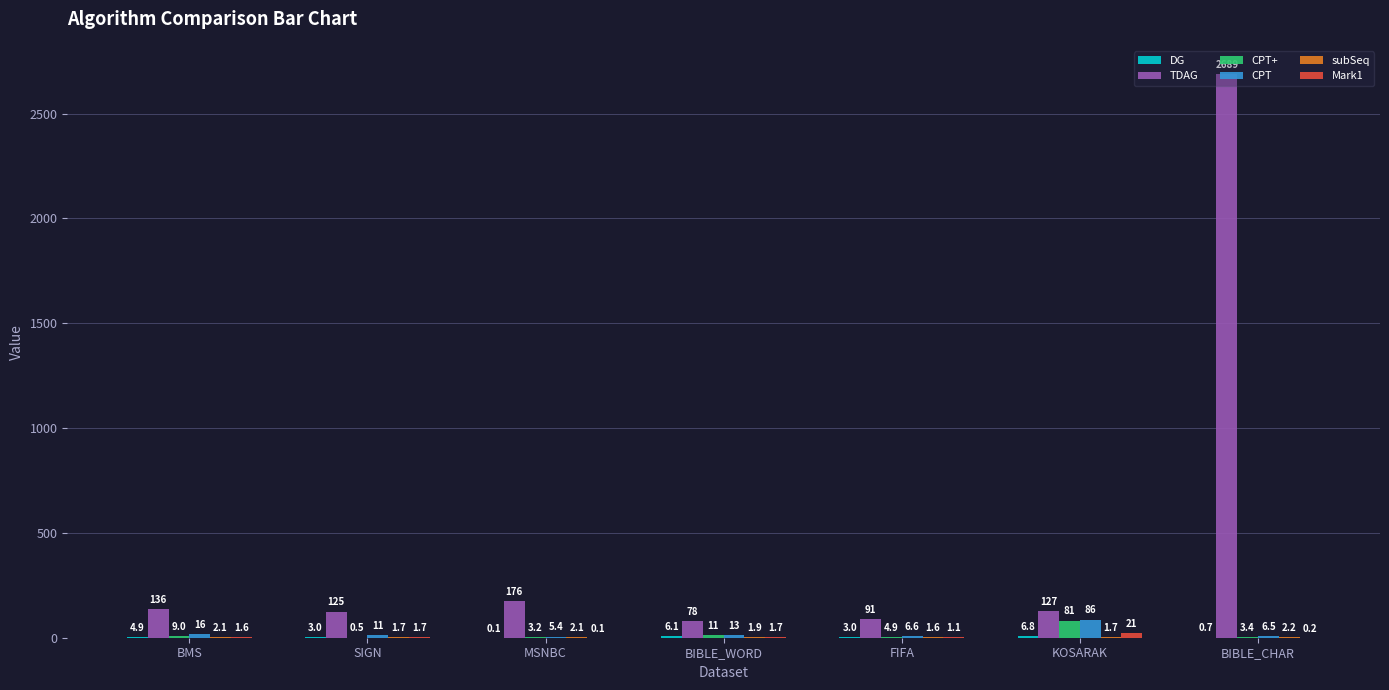

Are the bars horizontal?

No